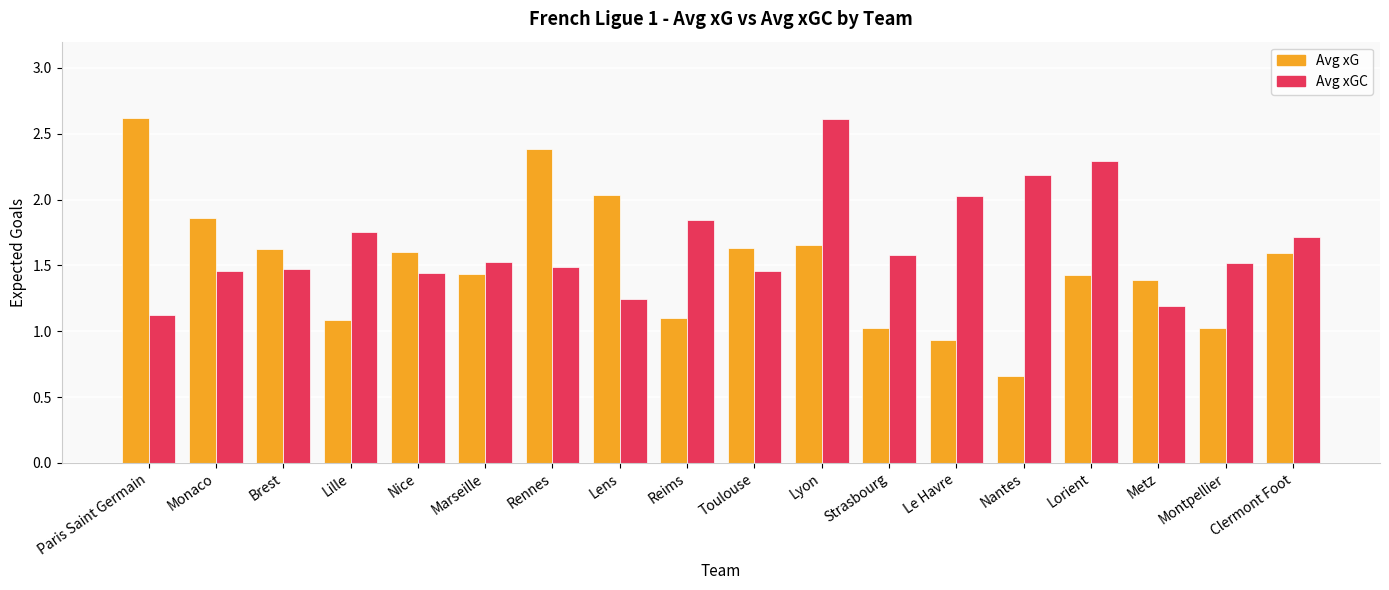

Is the value of Avg xGC at Reims greater than the value of Avg xG at Strasbourg?

Yes